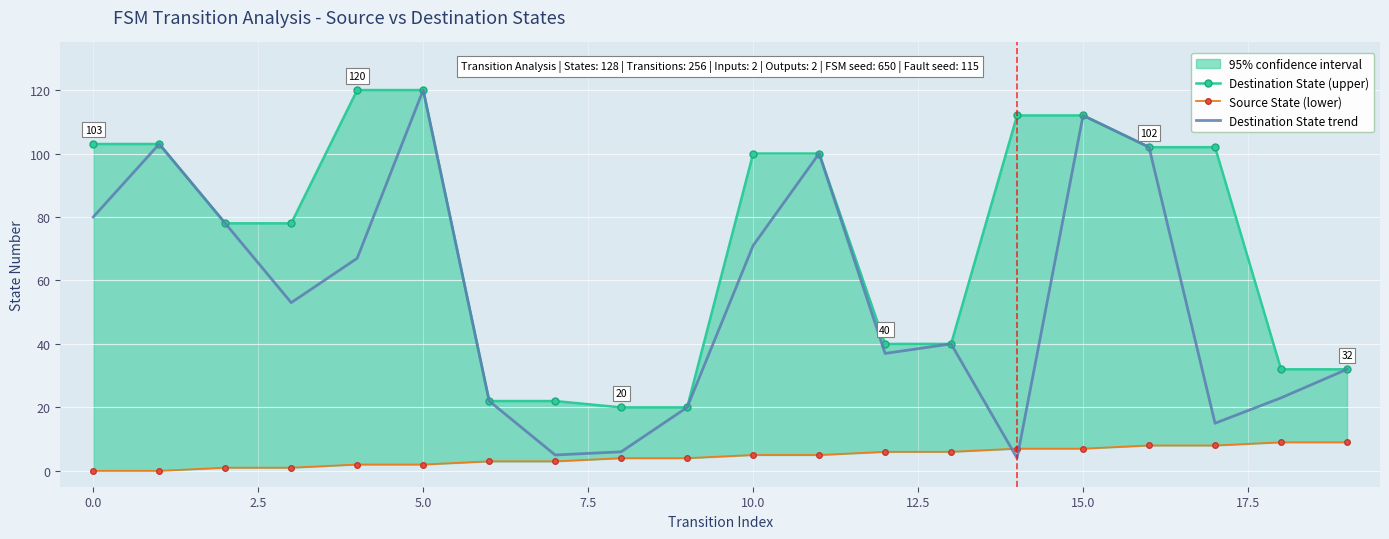

Reading right to left, transcribe all the data shown in this chart.

Destination State (upper): 32	32	102	102	112	112	40	40	100	100	20	20	22	22	120	120	78	78	103	103
Source State (lower): 9	9	8	8	7	7	6	6	5	5	4	4	3	3	2	2	1	1	0	0
Destination State trend: 32	23	15	102	112	4	40	37	100	71	20	6	5	22	120	67	53	78	103	80